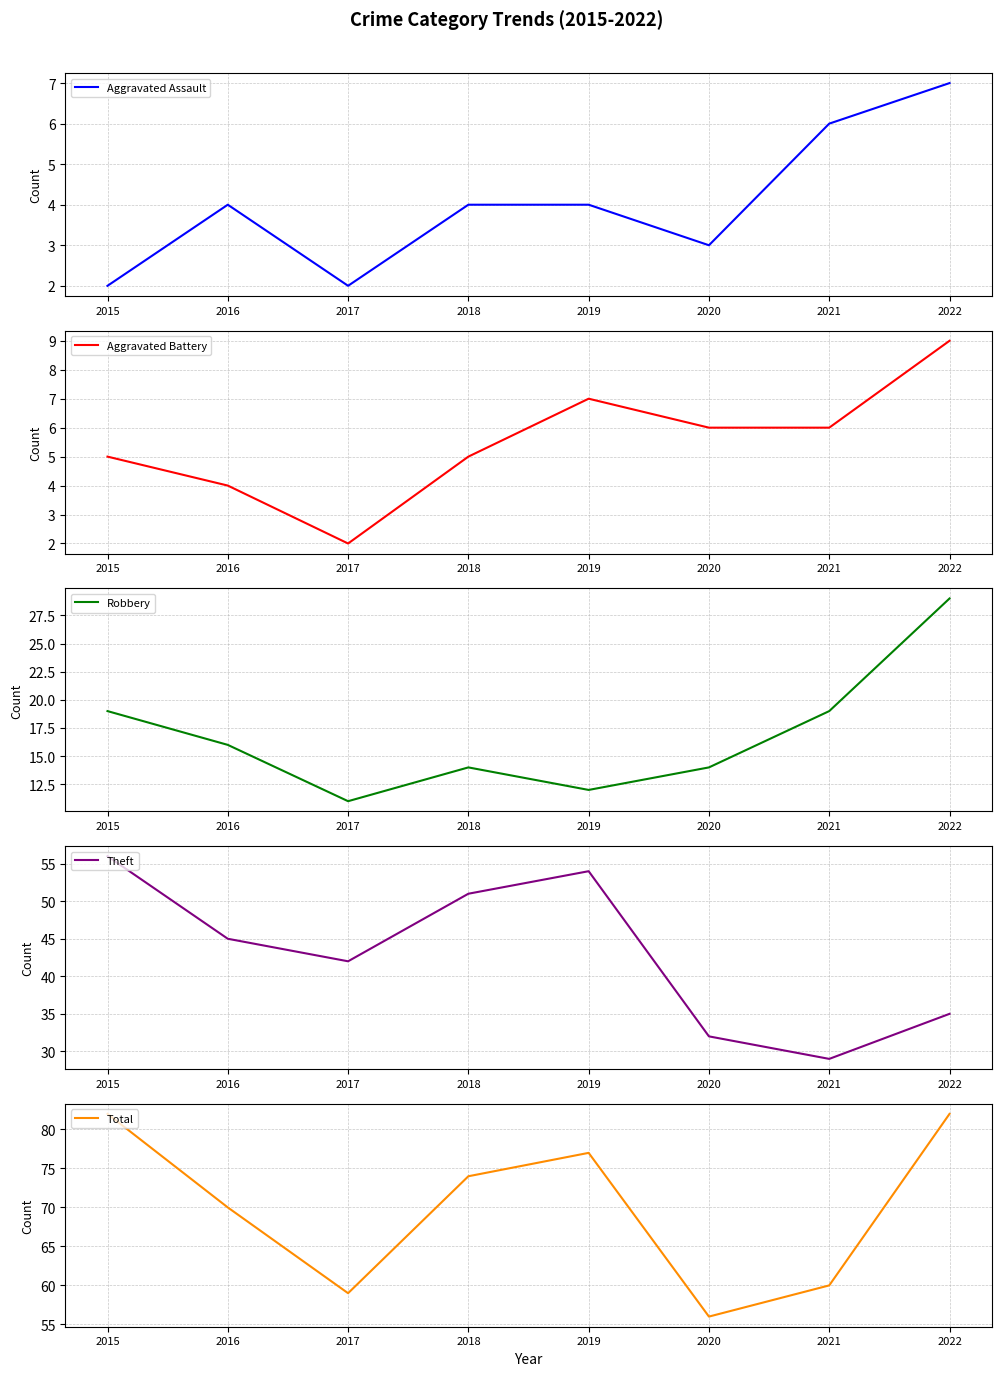

True or false: Aggravated Assault and Robbery intersect in this chart.

False